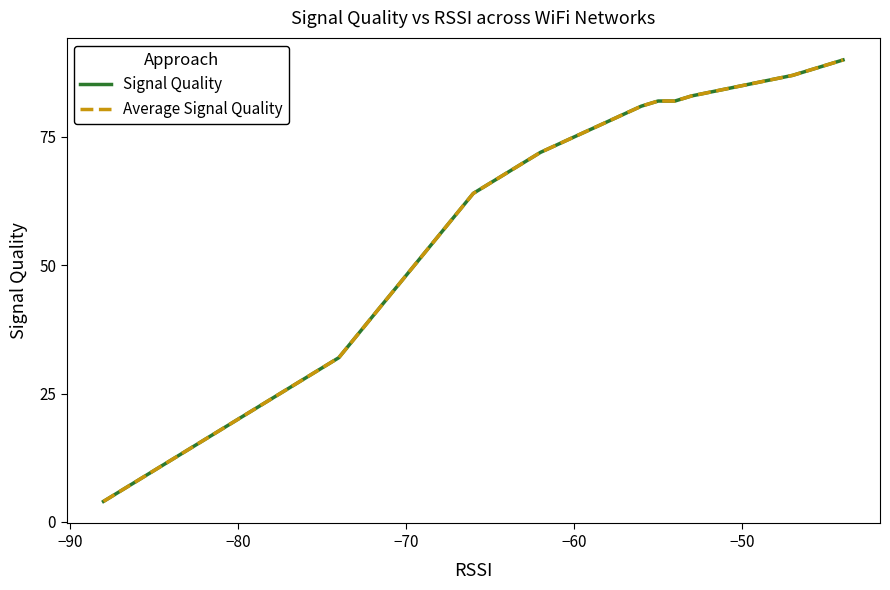

What is the minimum value shown in the chart?

4